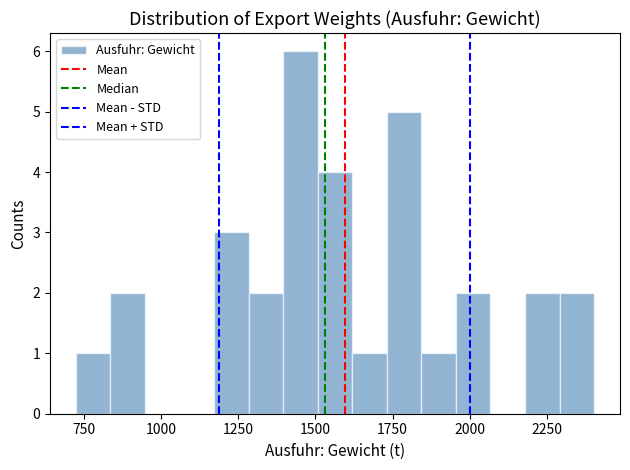

Read against the x-axis, roughly where is the centre of the tallest bar?

1450